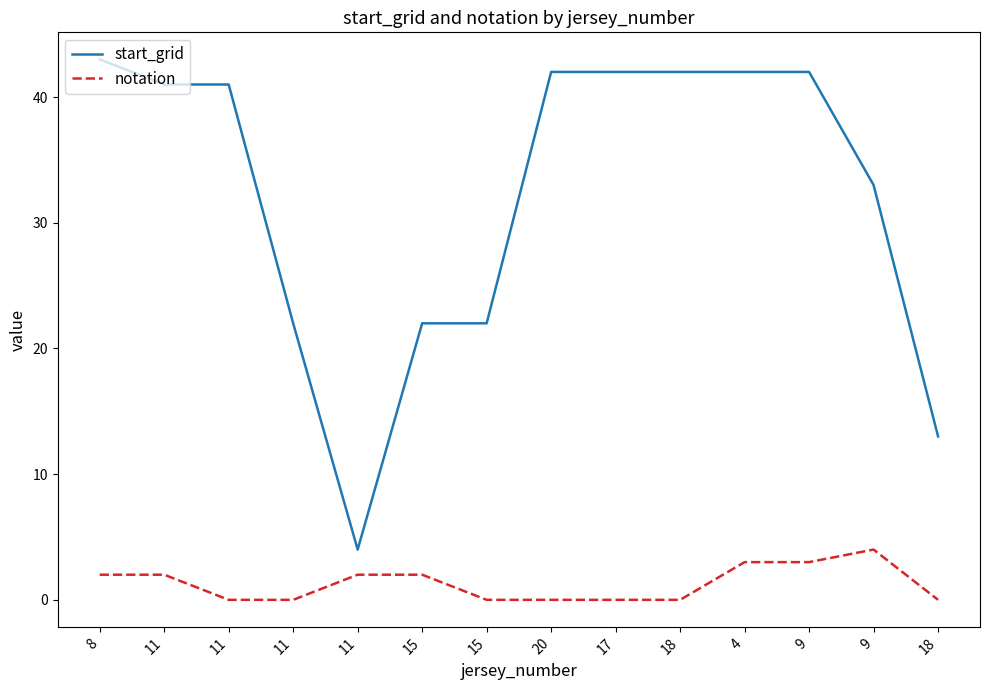

Rank the series at 18 from lowest to highest value.

notation, start_grid